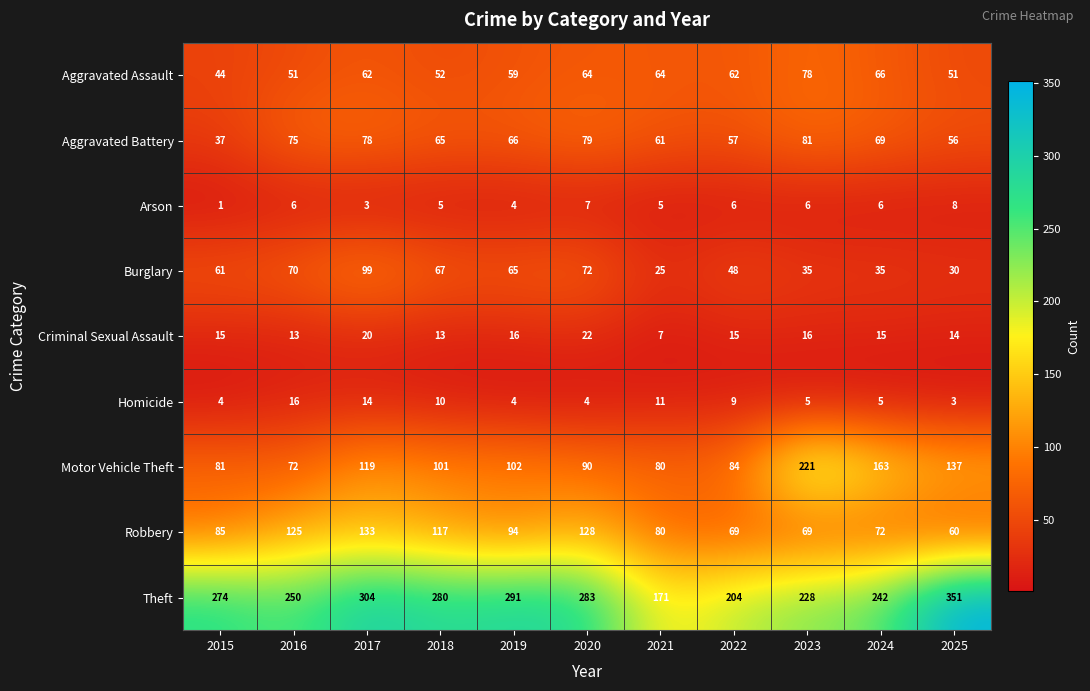

What is the average value of the Criminal Sexual Assault series?

15